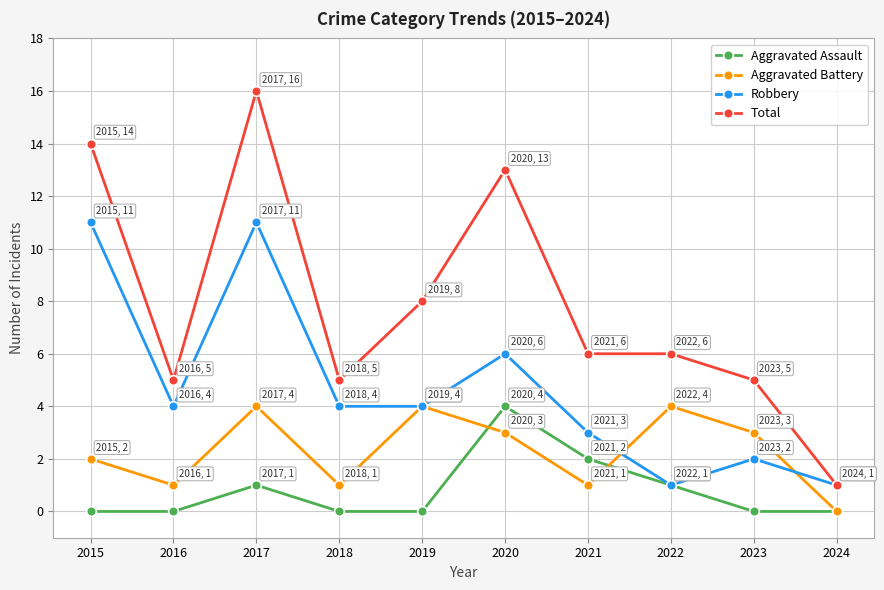

Where do Aggravated Assault and Aggravated Battery first cross each other?

2019 and 2020